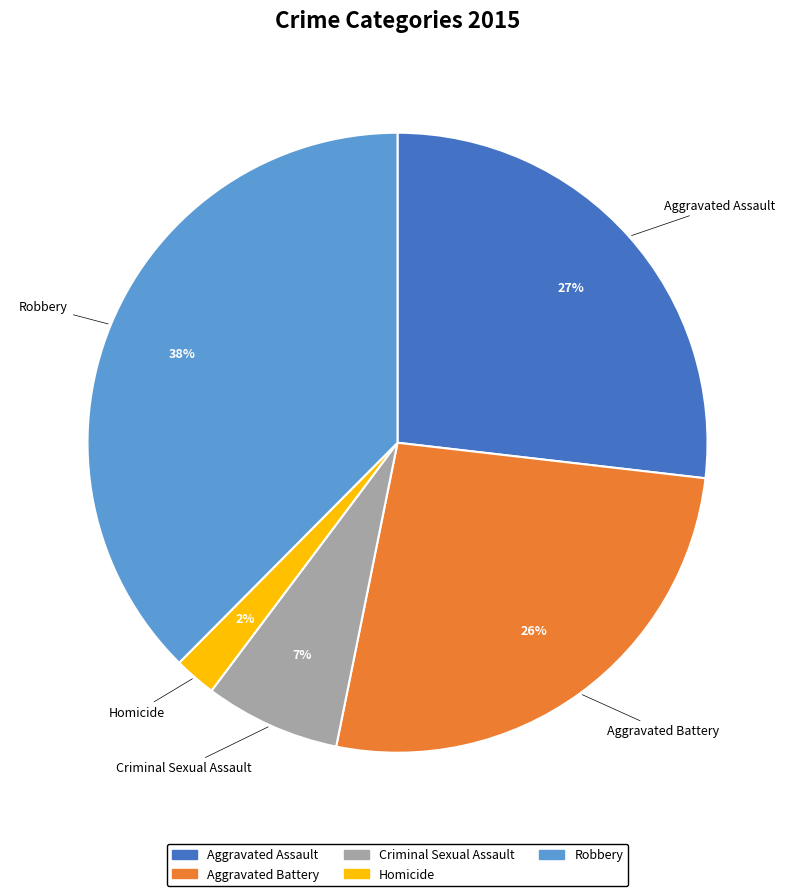

To the nearest percent, what is the combined percentage of Criminal Sexual Assault and Aggravated Battery?

33%